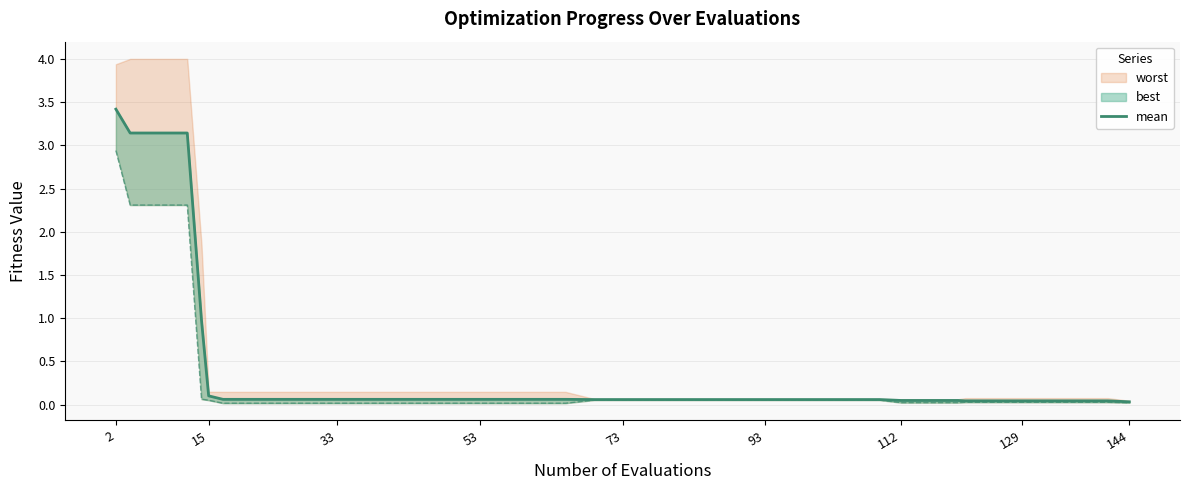

Is this an area chart (filled region under the line)?

No